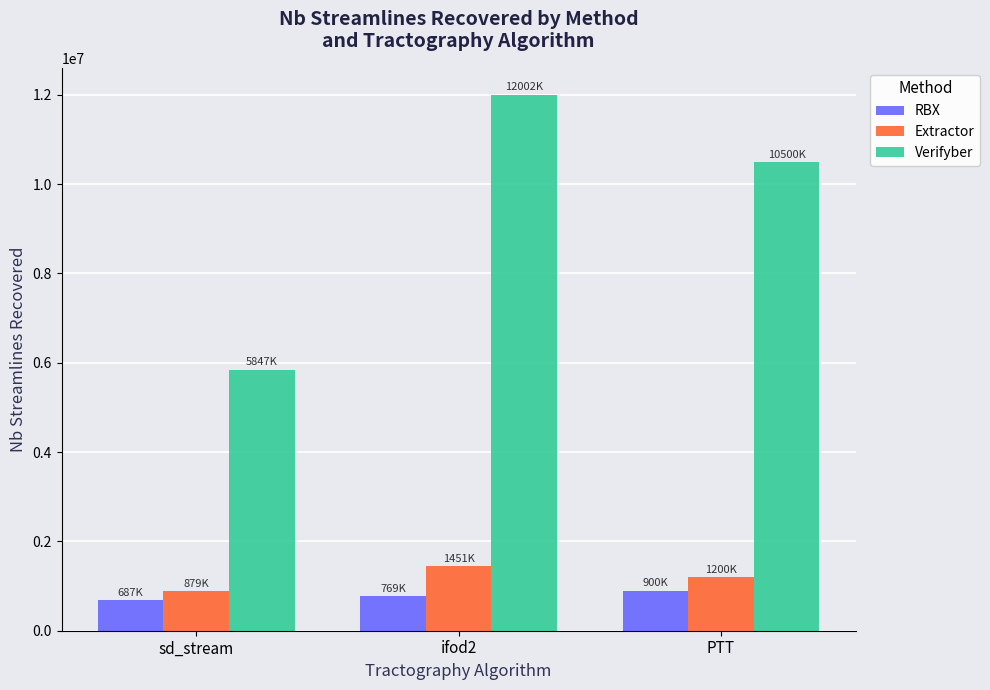

The value of Verifyber at sd_stream is 2898380. True or false?

False